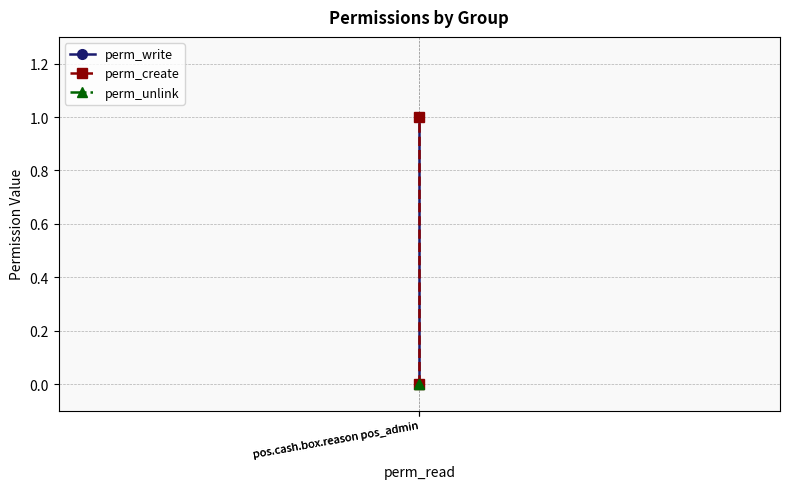

What is the sum of all perm_create values?

1